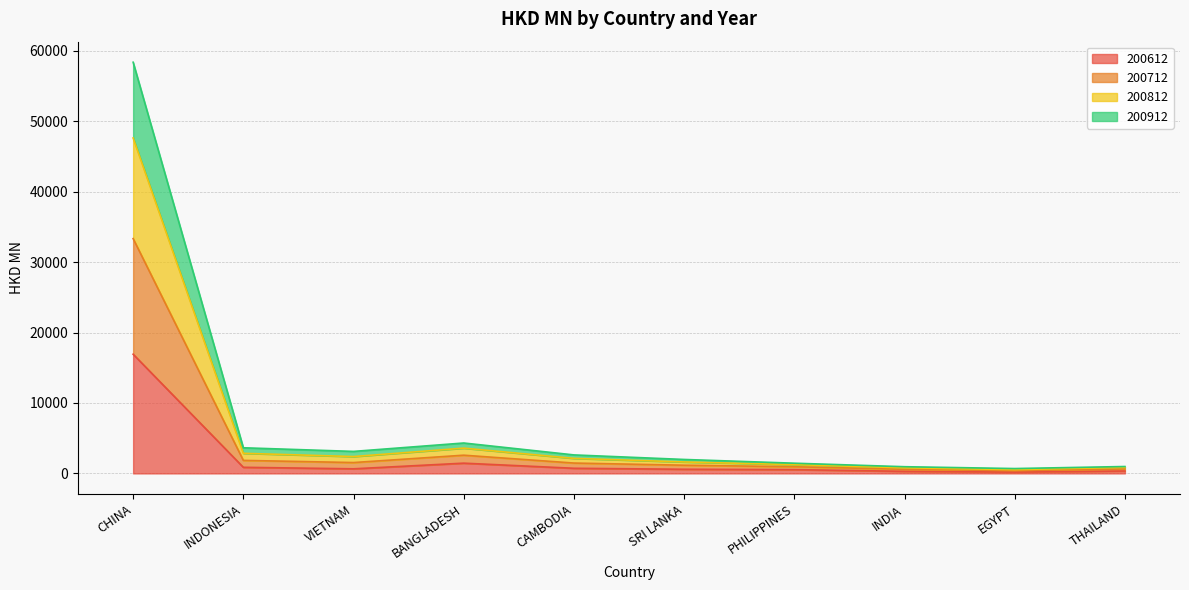

True or false: 200612 and 200712 cross at least once.

False